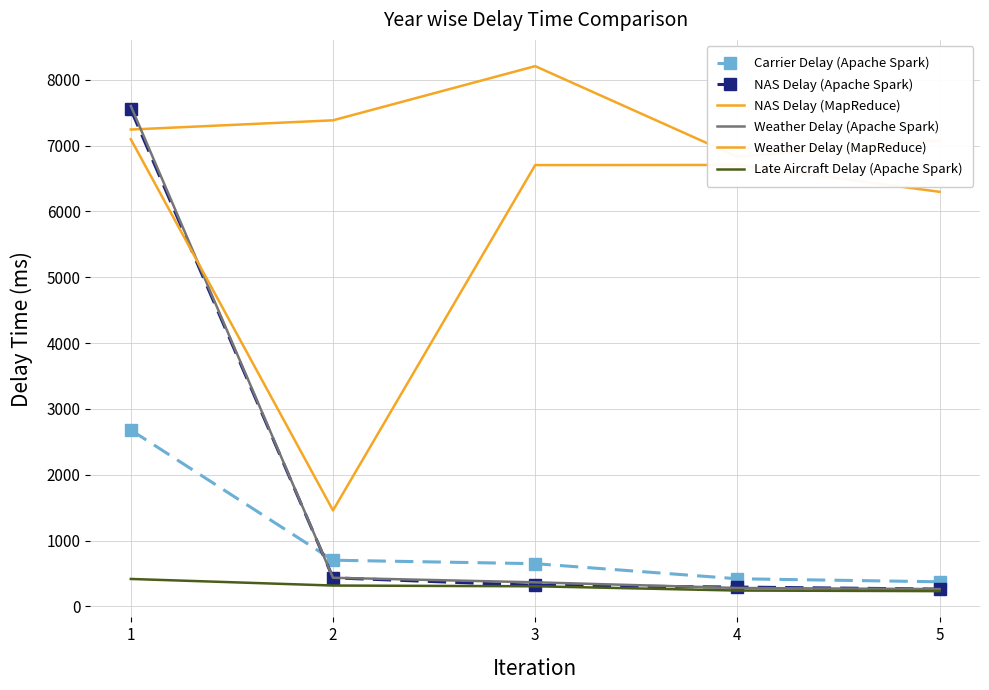

Reading left to right, what are all the values shown in this chart?

Carrier Delay (Apache Spark): 2679	702	649	420	374
NAS Delay (Apache Spark): 7549	434	320	294	263
NAS Delay (MapReduce): 7244	7384	8207	6831	7079
Weather Delay (Apache Spark): 7602	435	366	280	263
Weather Delay (MapReduce): 7097	1458	6704	6706	6298
Late Aircraft Delay (Apache Spark): 417	317	306	241	232